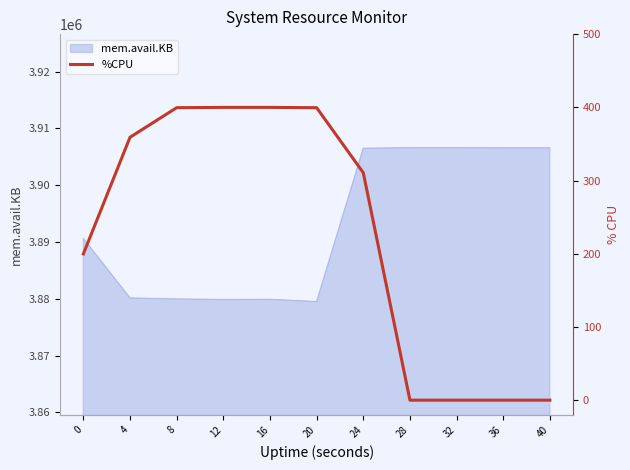

What is the minimum value for mem.avail.KB?

3879508